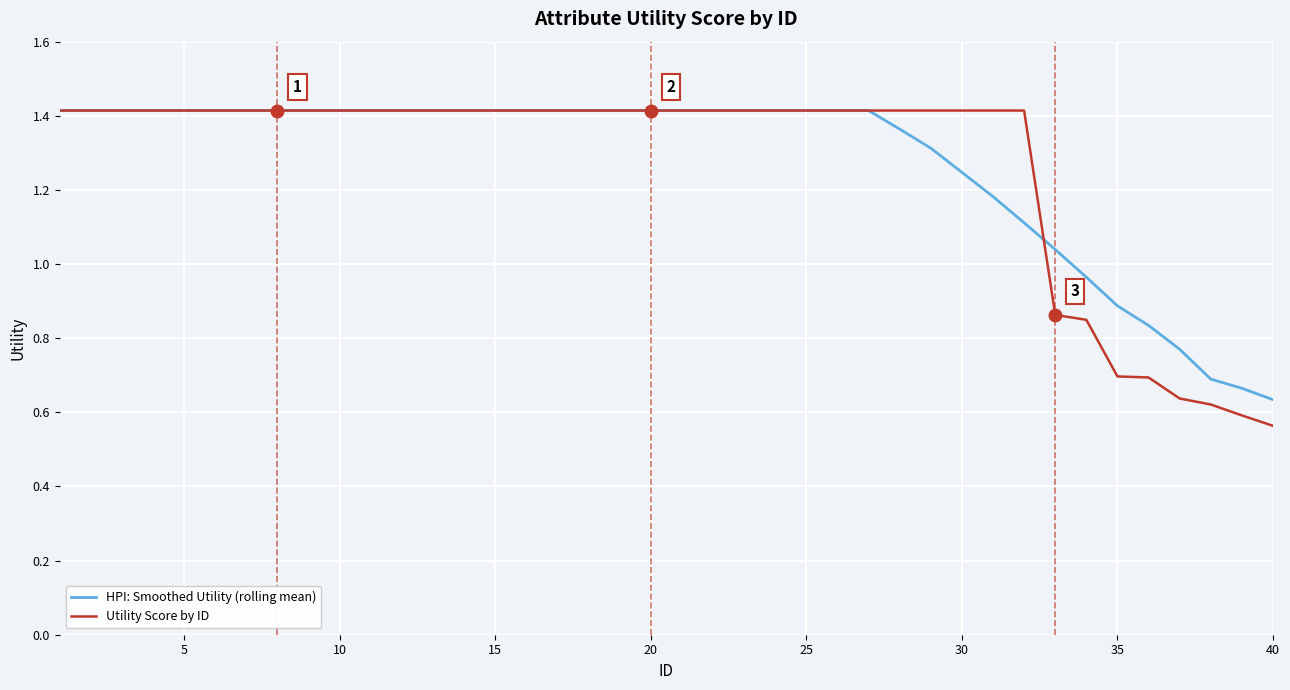

Does the chart display data point markers on the line(s)?

No